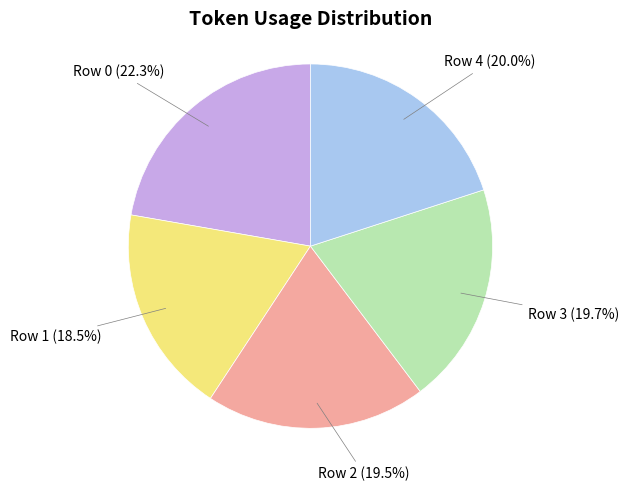

What is the ratio of the value at Row 4 to the value at Row 2?

1.0